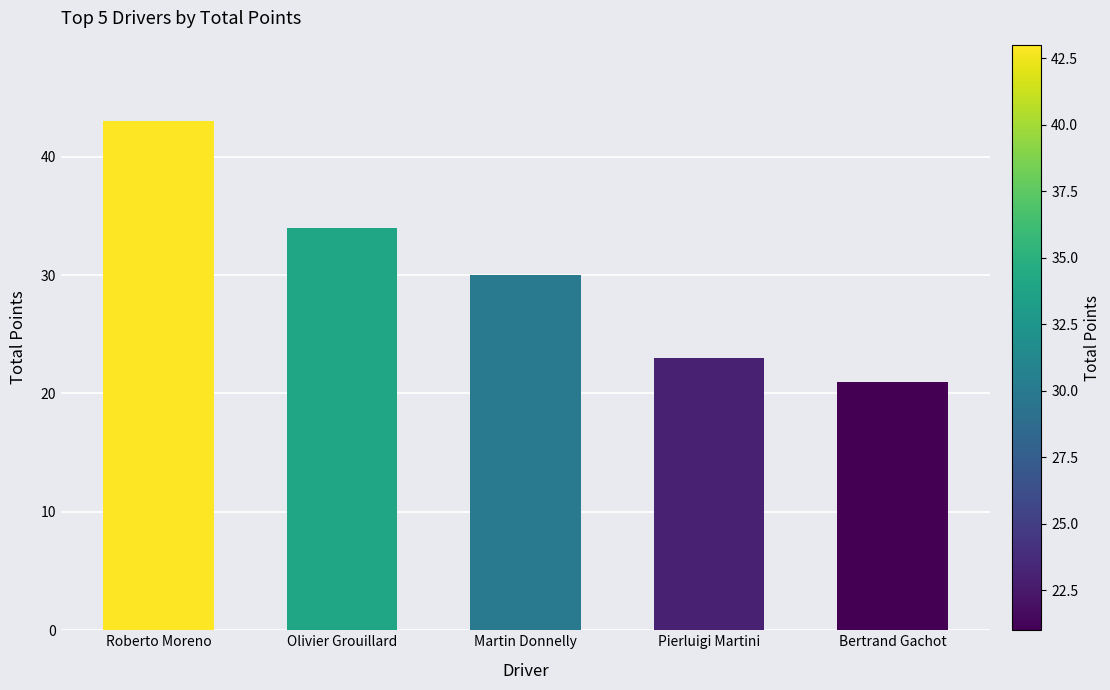

What is the ratio of the value at Roberto Moreno to the value at Olivier Grouillard?

1.3